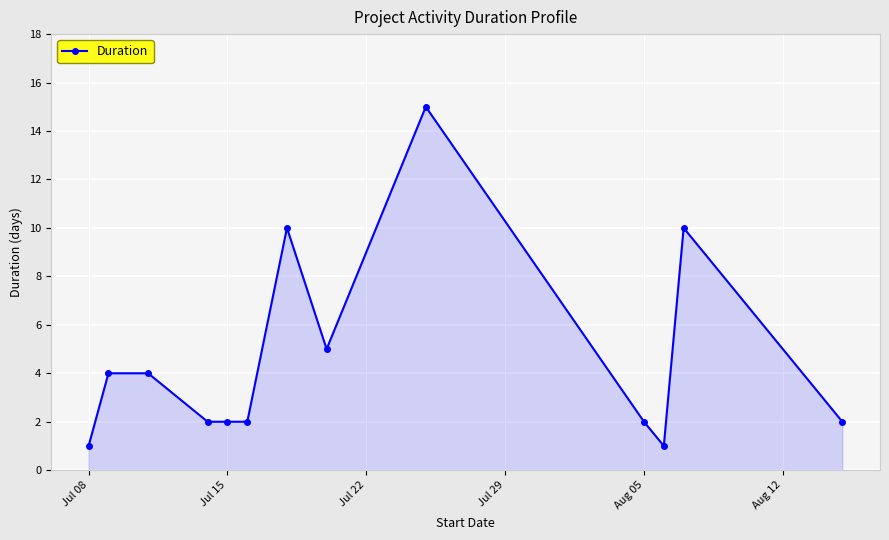

True or false: the data has more than 1 interior local peaks.

True